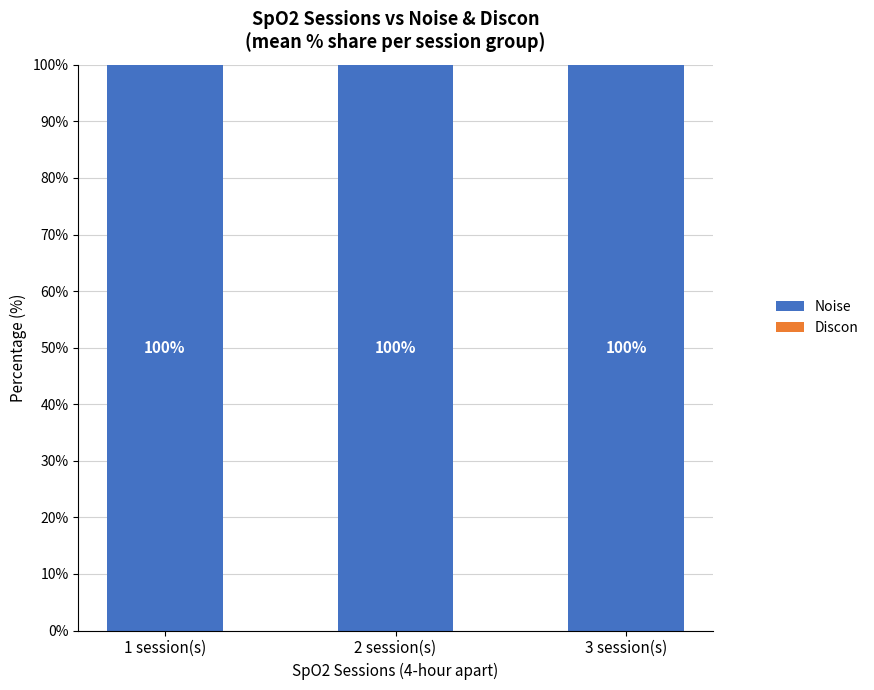

Which has a higher value, 1 session(s) or 2 session(s)?

1 session(s)